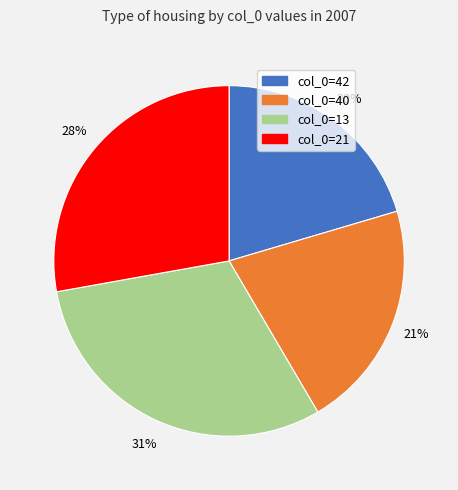

Does any single category account for the majority?

No